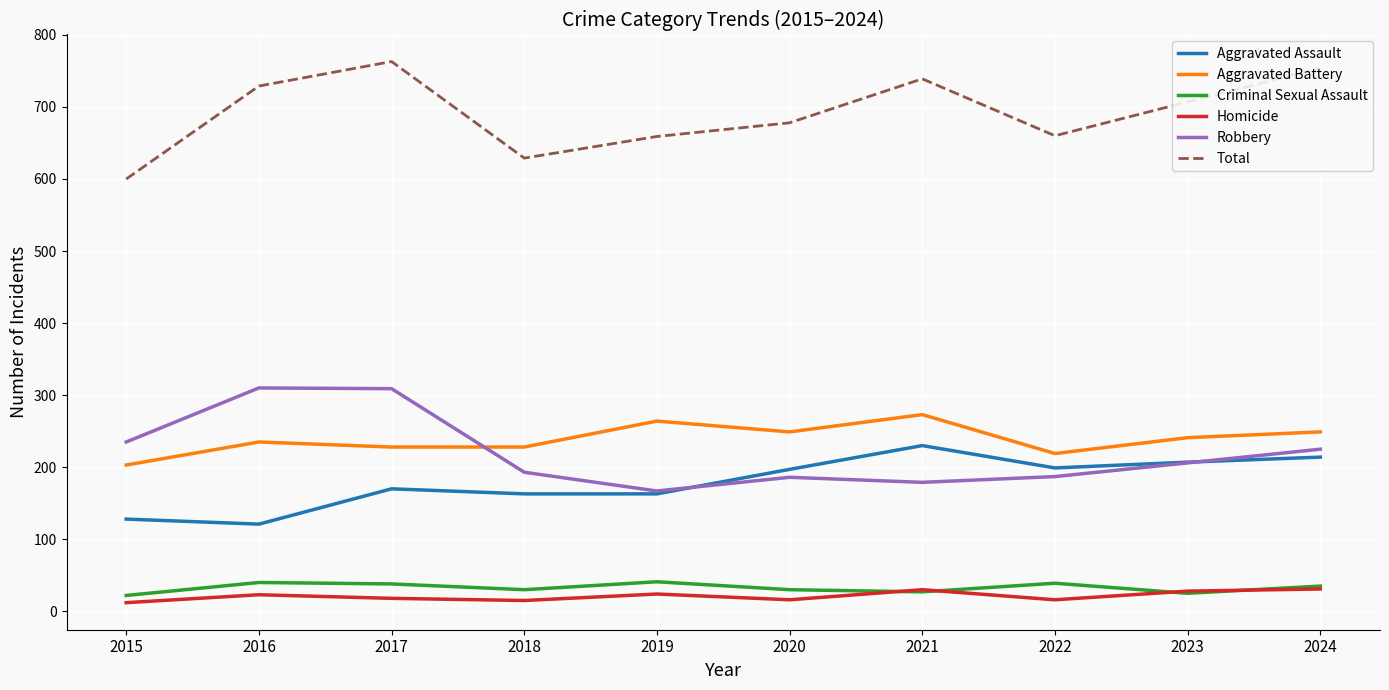

True or false: Aggravated Battery has a value of 228 at 2018.

True